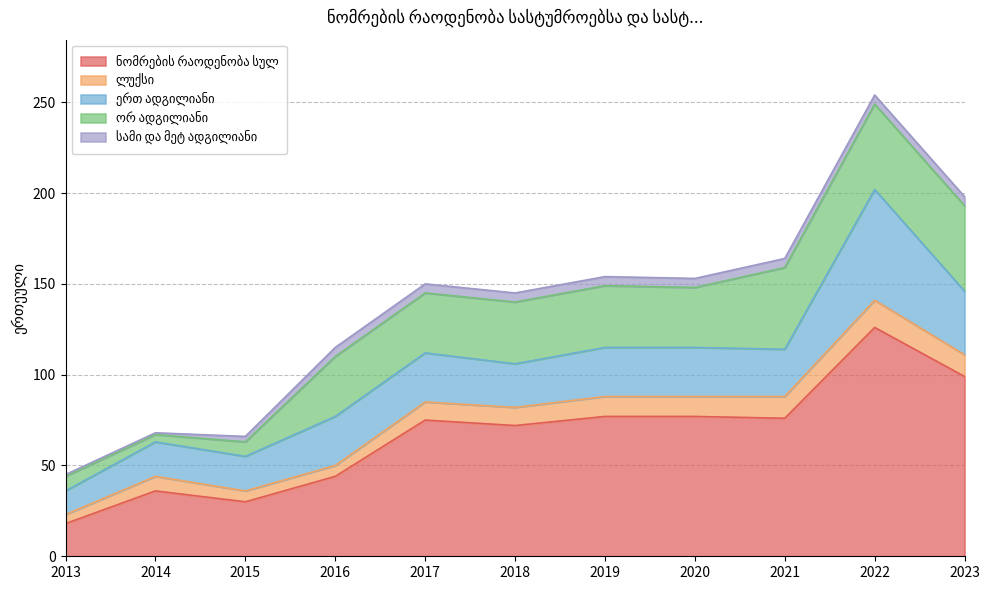

In ნომრების რაოდენობა სულ, how many points are higher than both neighbors (excluding endpoints)?

3